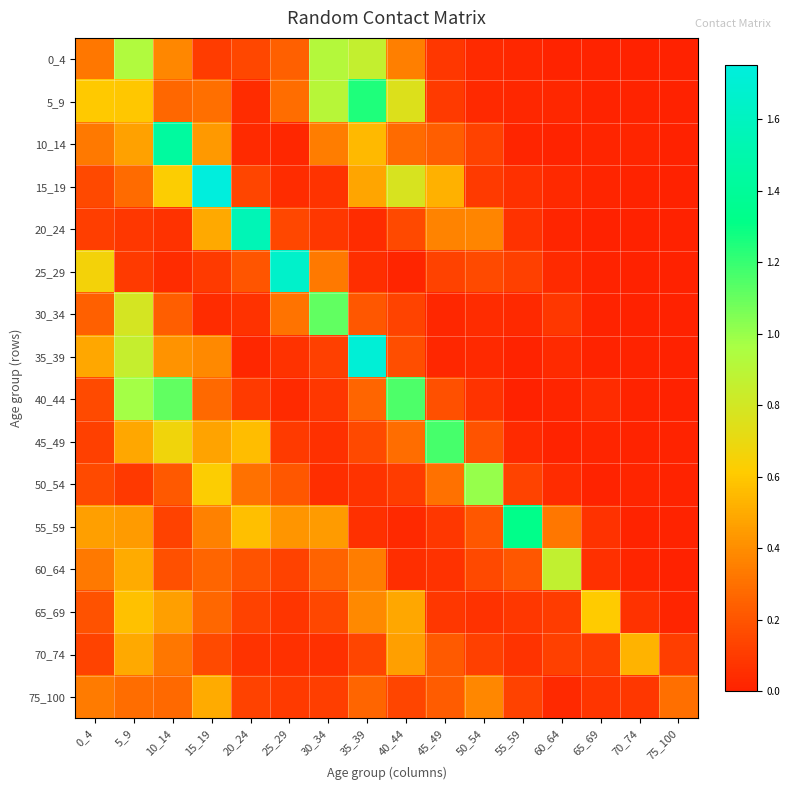

What is the maximum value shown in the chart?

1.8